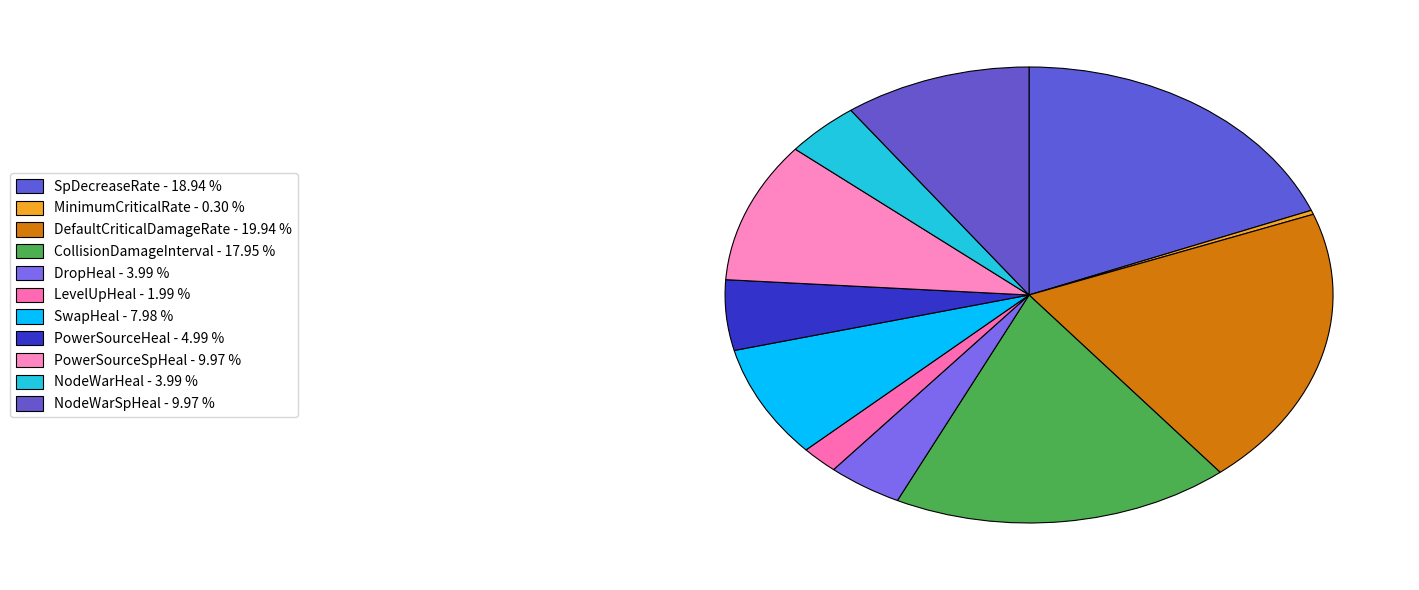

Does DefaultCriticalDamageRate account for over 50% of the chart?

No